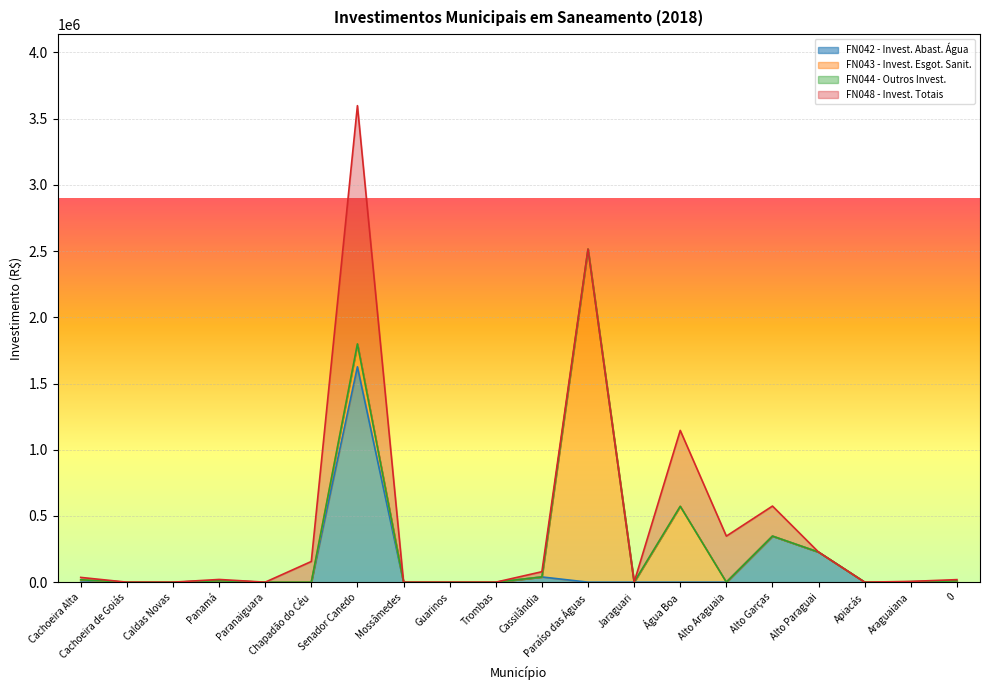

Which has a higher value, Alto Paraguai or Paranaiguara?

Alto Paraguai